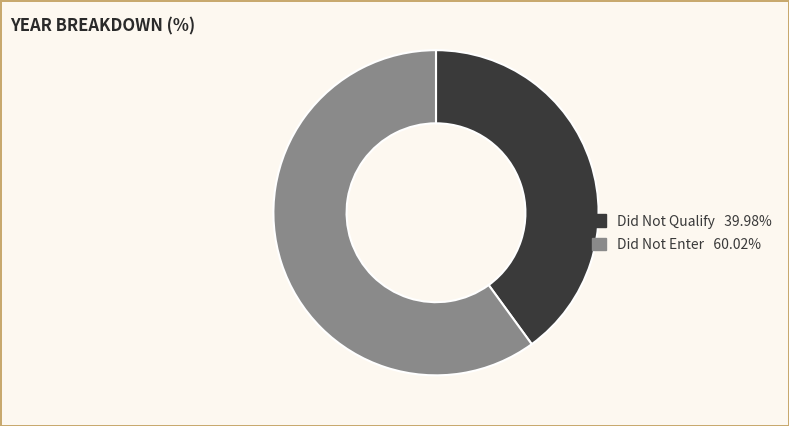

What is the ratio of the value at Did Not Qualify 39.98% to the value at Did Not Enter 60.02%?

0.7